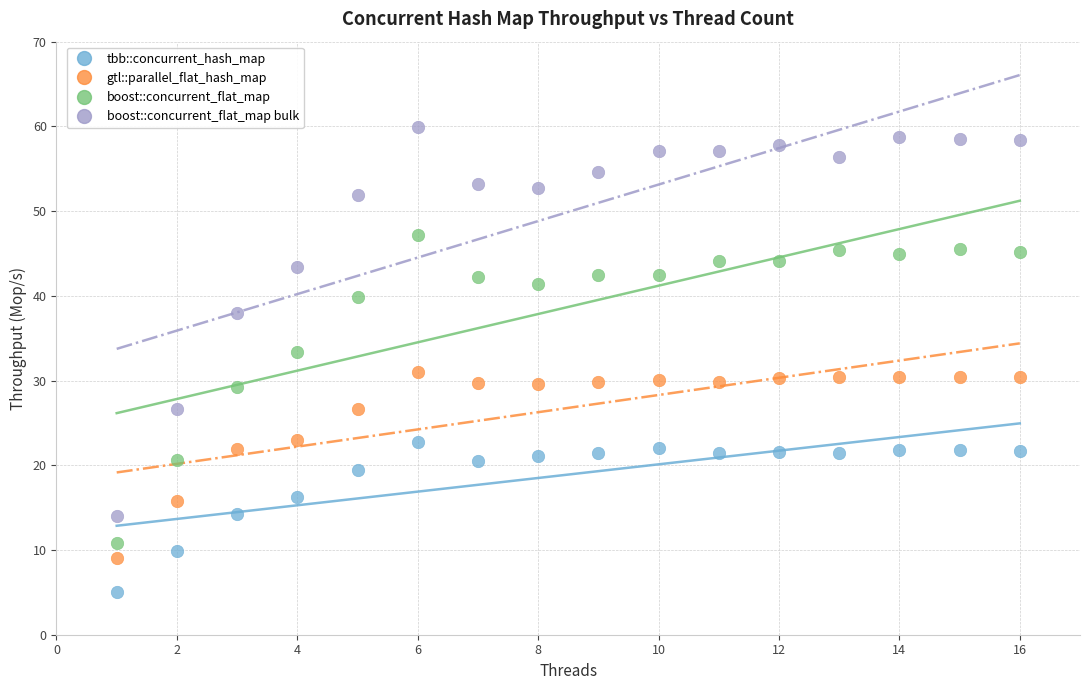

Which series reaches the maximum Y coordinate?

boost::concurrent_flat_map bulk